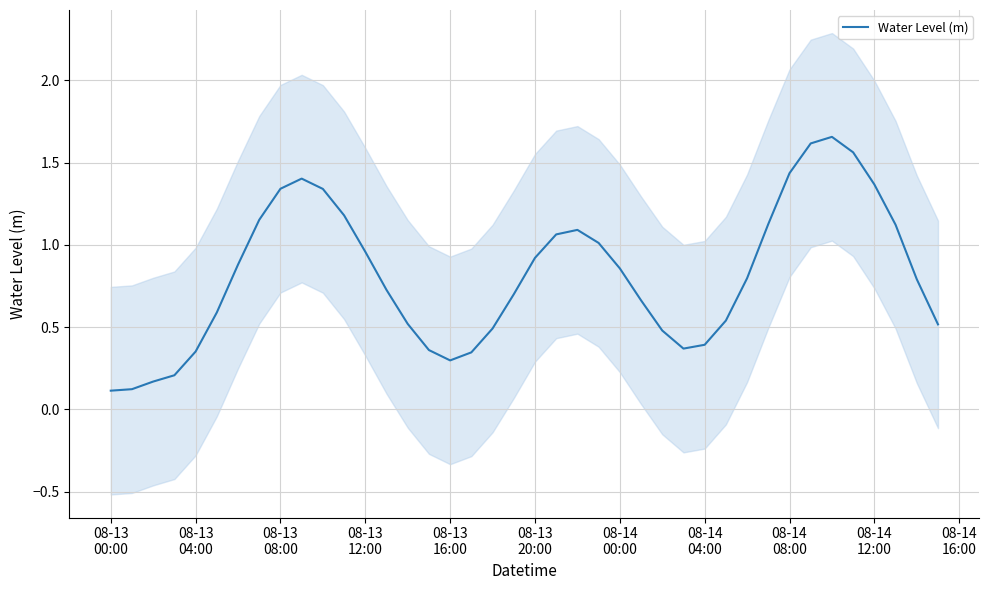

What is the difference between the maximum and minimum values?

1.5